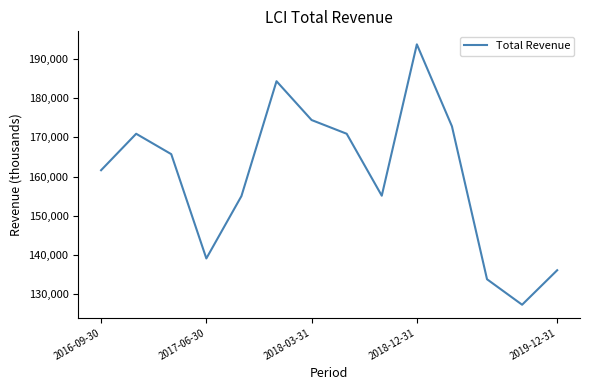

What is the difference between the maximum and minimum values?

66400